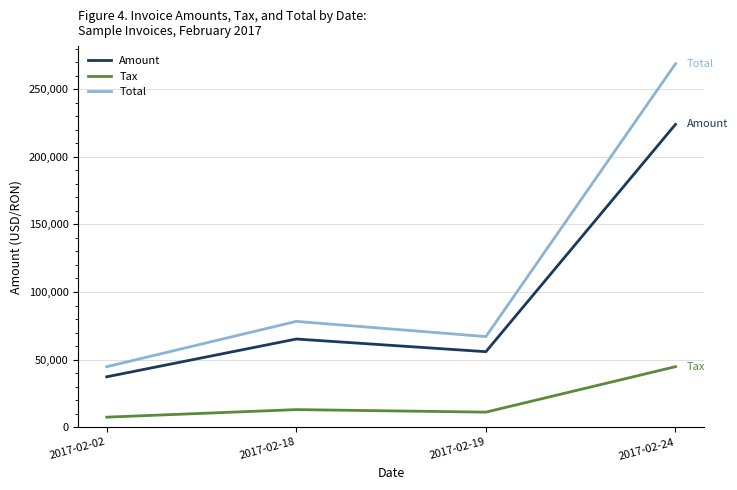

What is the difference between the maximum and second lowest values in the Tax series?

33616.2